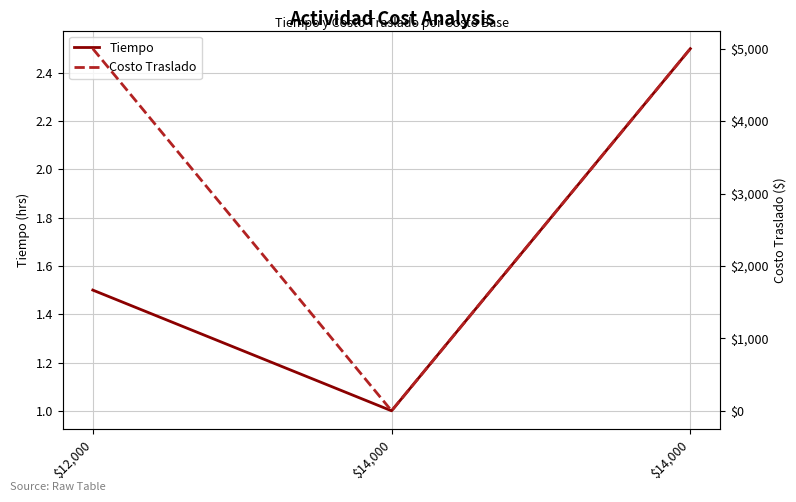

List the labels in order of Tiempo value, smallest first.

$14,000, $12,000, $14,000